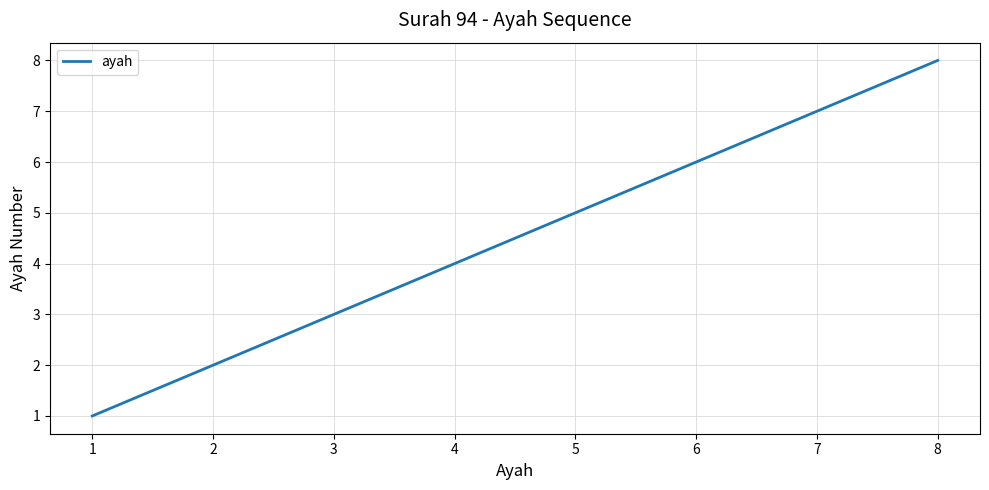

The value at 8 is 8. True or false?

True